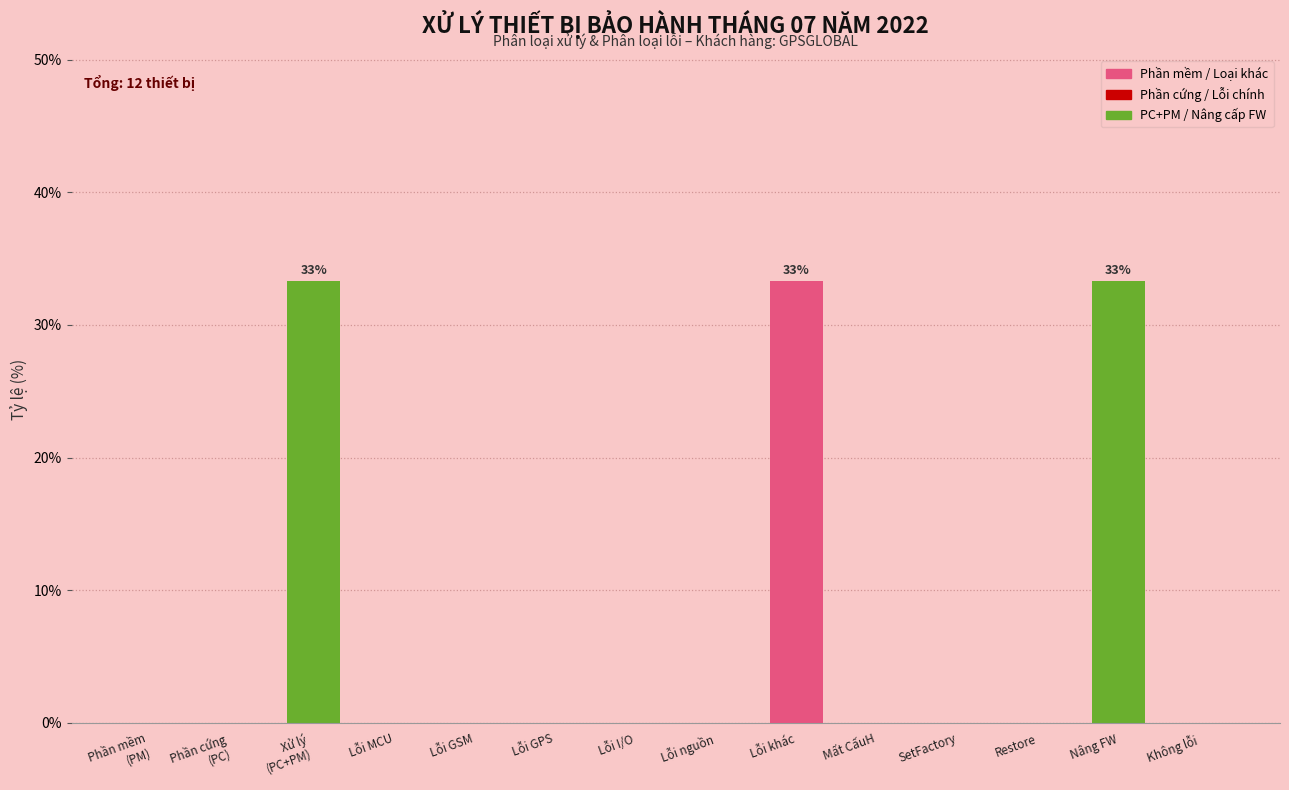

True or false: the data shows 19.3 at Lỗi I/O.

False